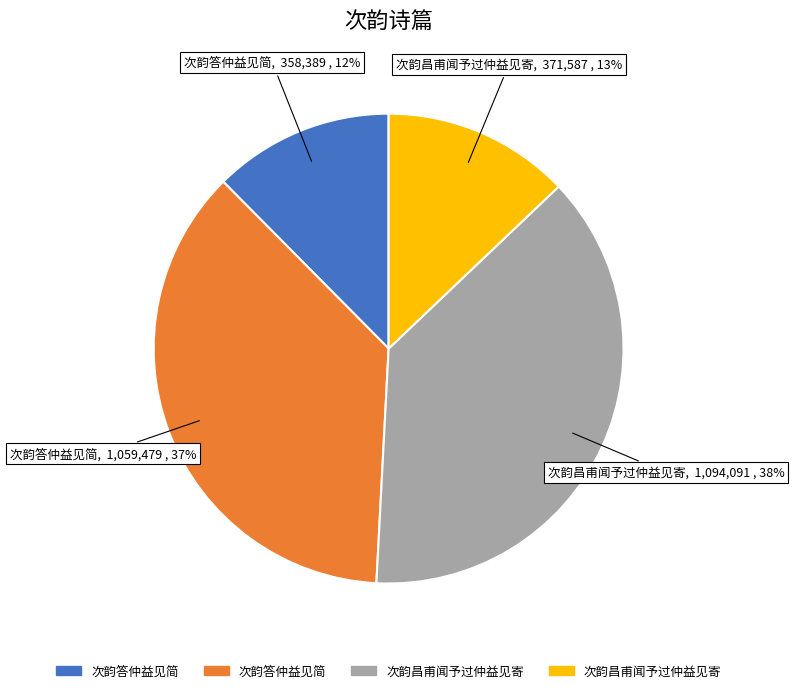

How many slices are in this pie chart?

4